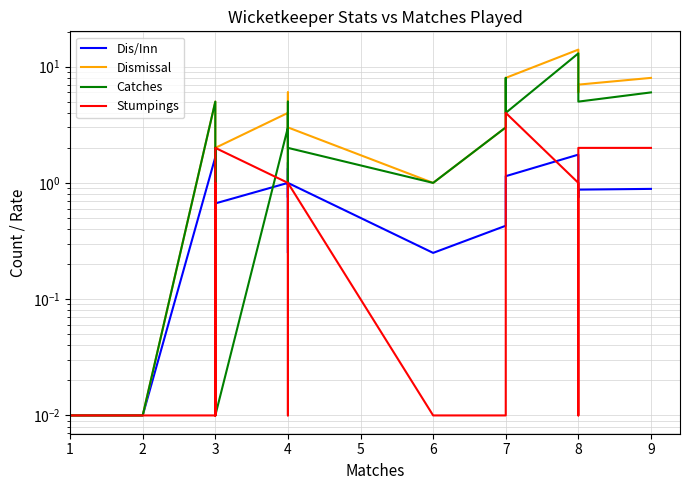

True or false: Catches and Stumpings intersect in this chart.

True